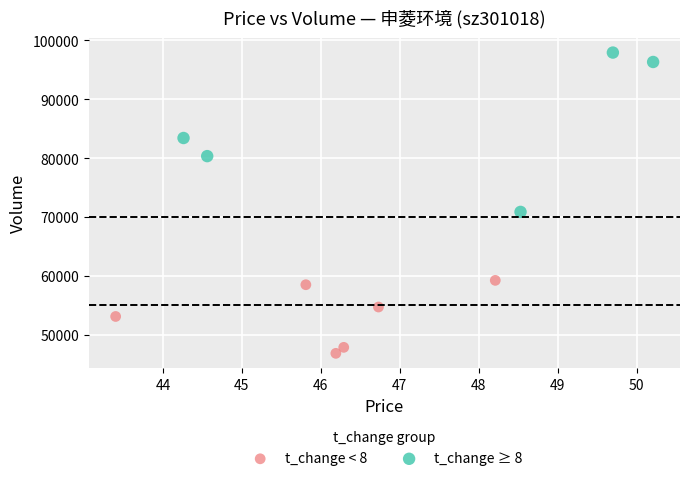

Which series contains the highest Y value?

t_change ≥ 8